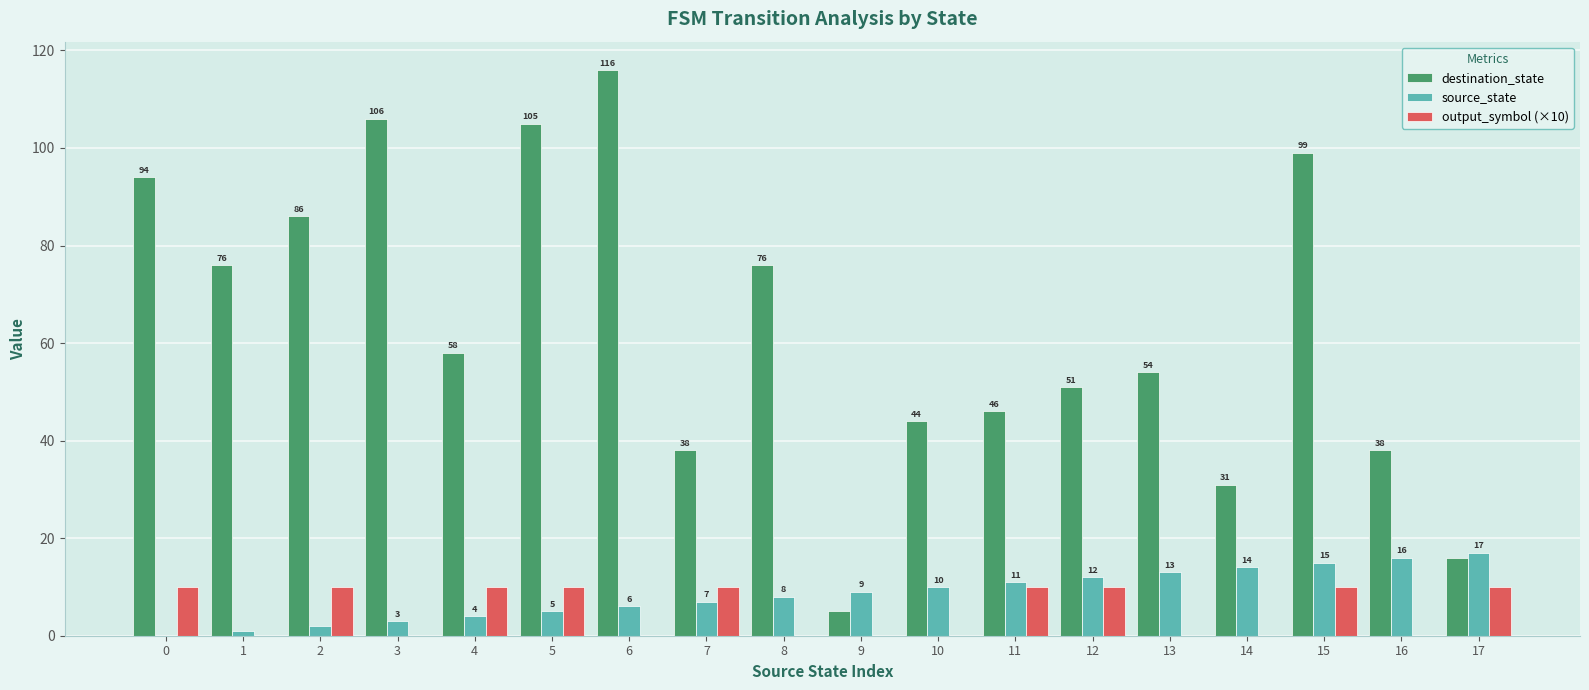

What is the difference between the source_state values at 0 and 8?

8